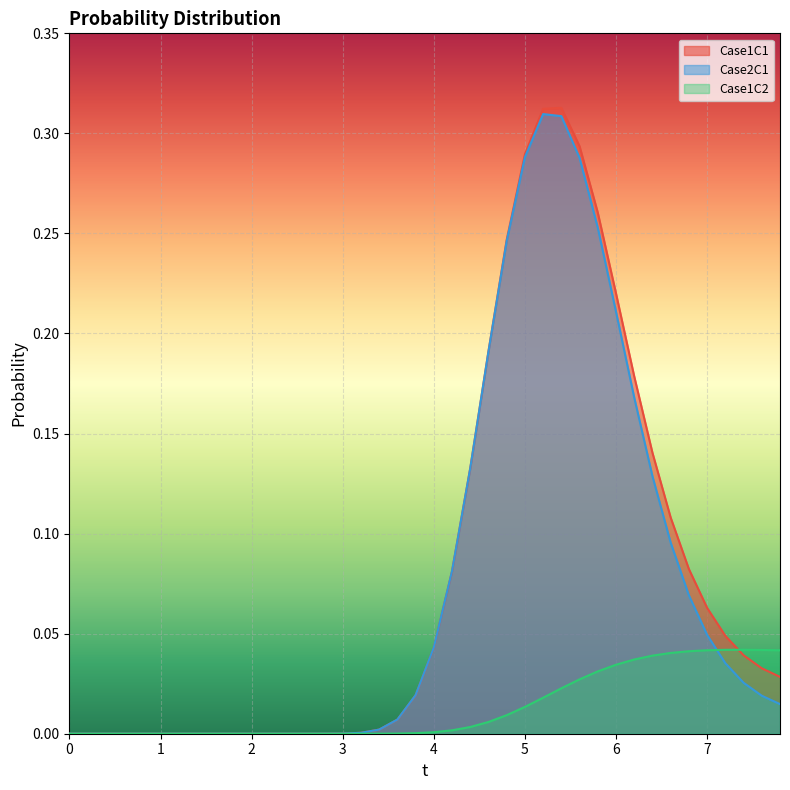

How many values in Case2C1 are above zero?

29